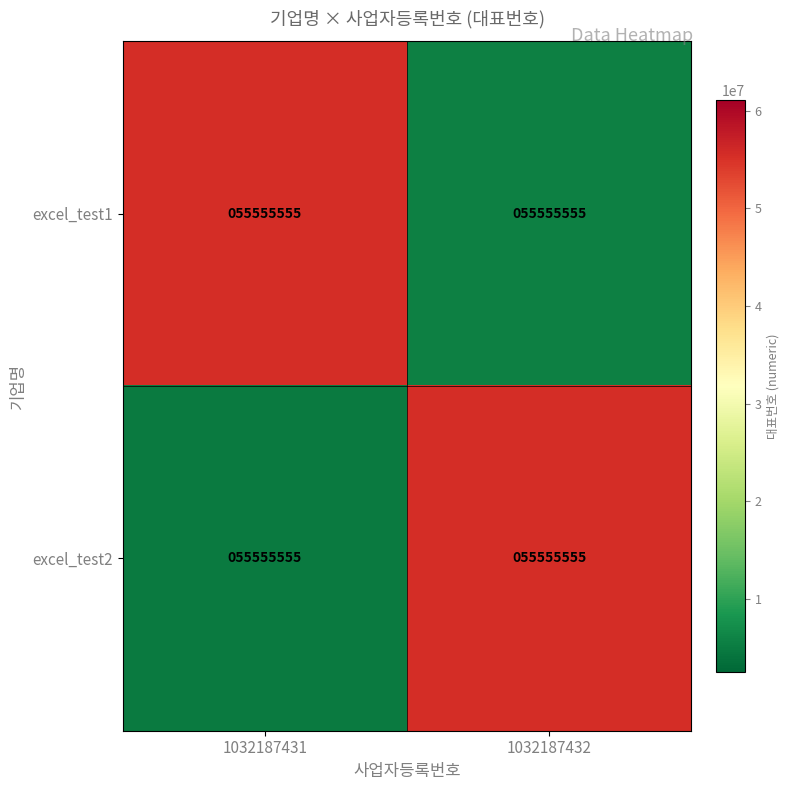

What is the total value across all series at 1032187432?

61111110